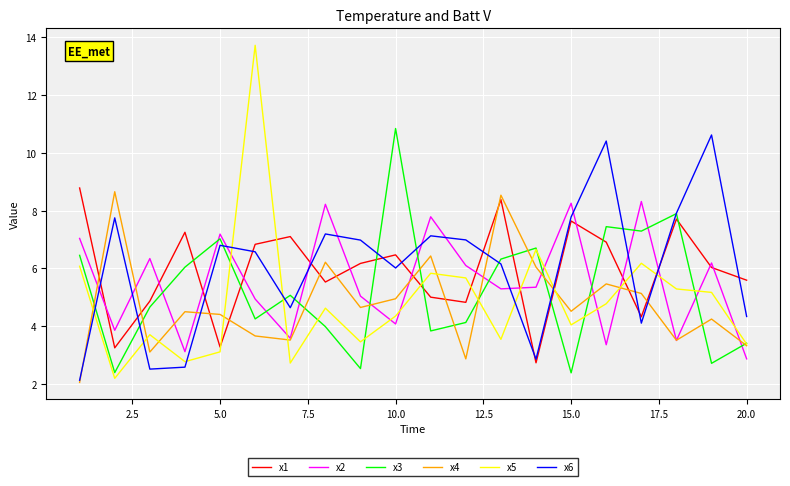

Which series has the largest range (max minus min)?

x5